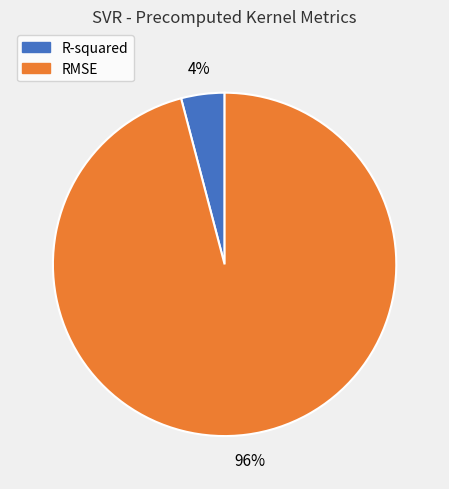

Between R-squared and RMSE, which is larger?

RMSE